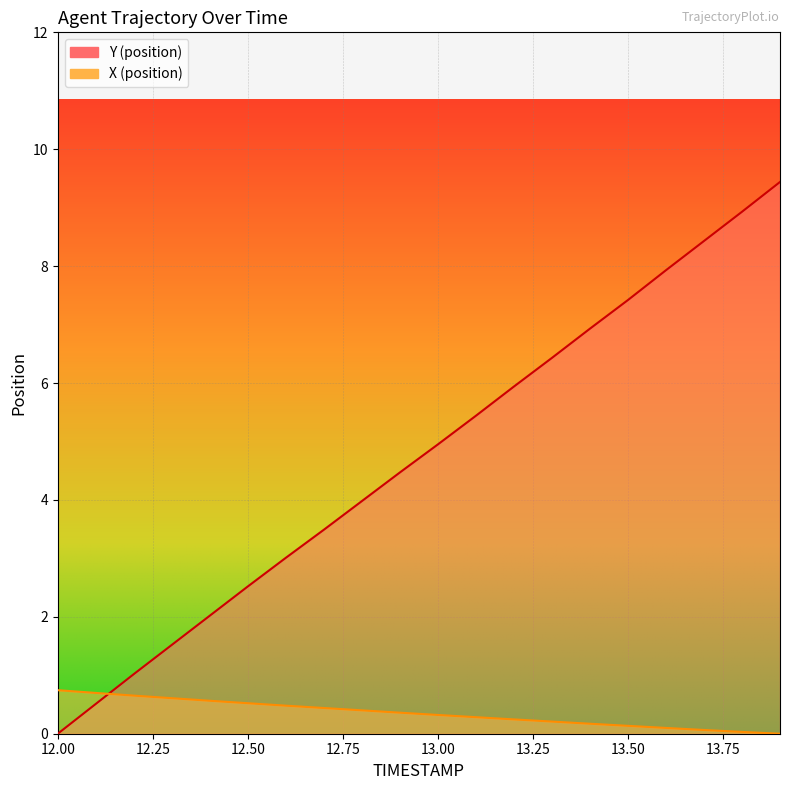

Between 12.3 and 12.5, which series saw the biggest shift?

Y